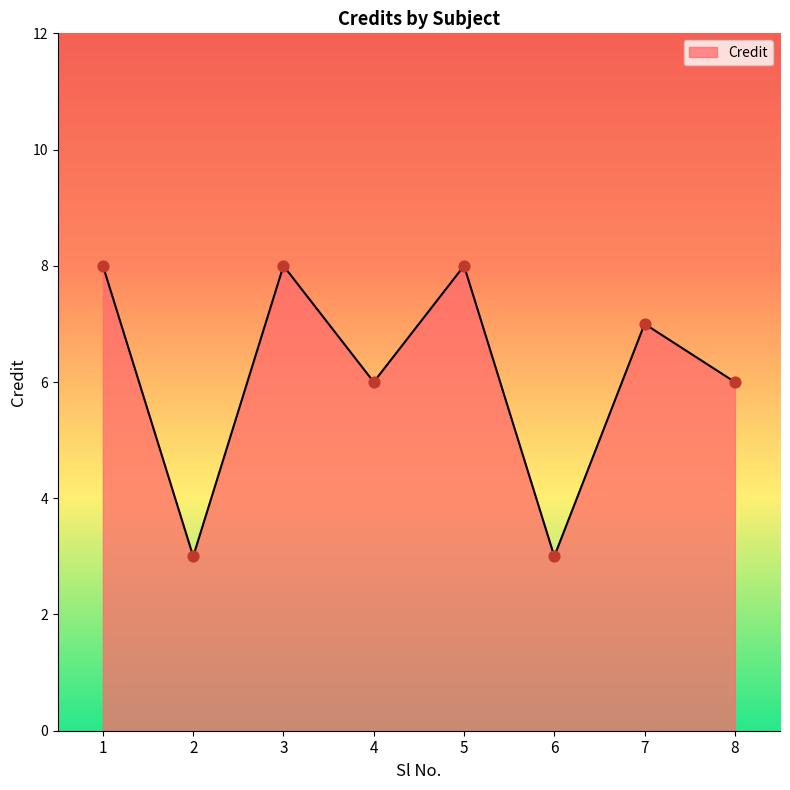

What is the ratio of the value at 7 to the value at 4?

1.2